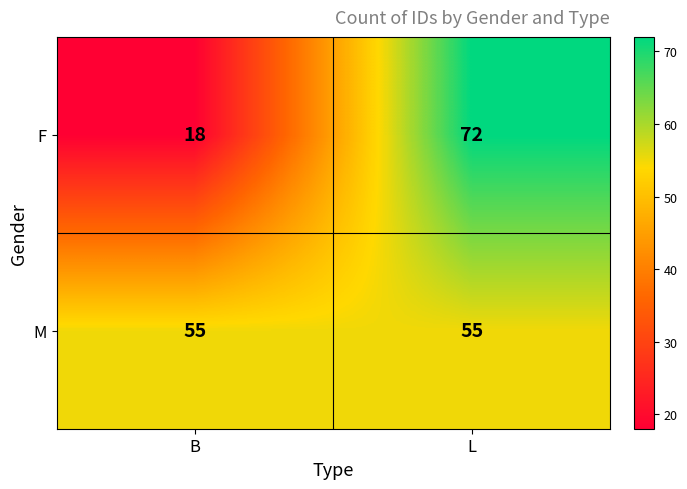

List the series in order of their peak value, lowest first.

M, F